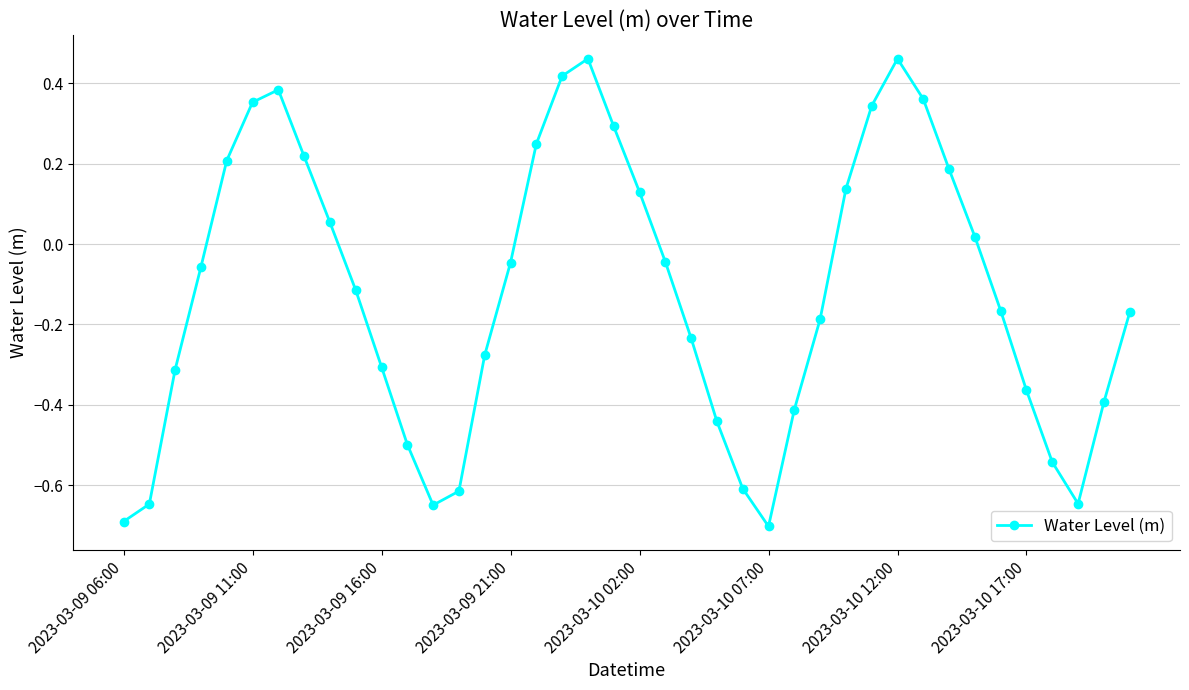

What is the minimum value shown in the chart?

-0.7